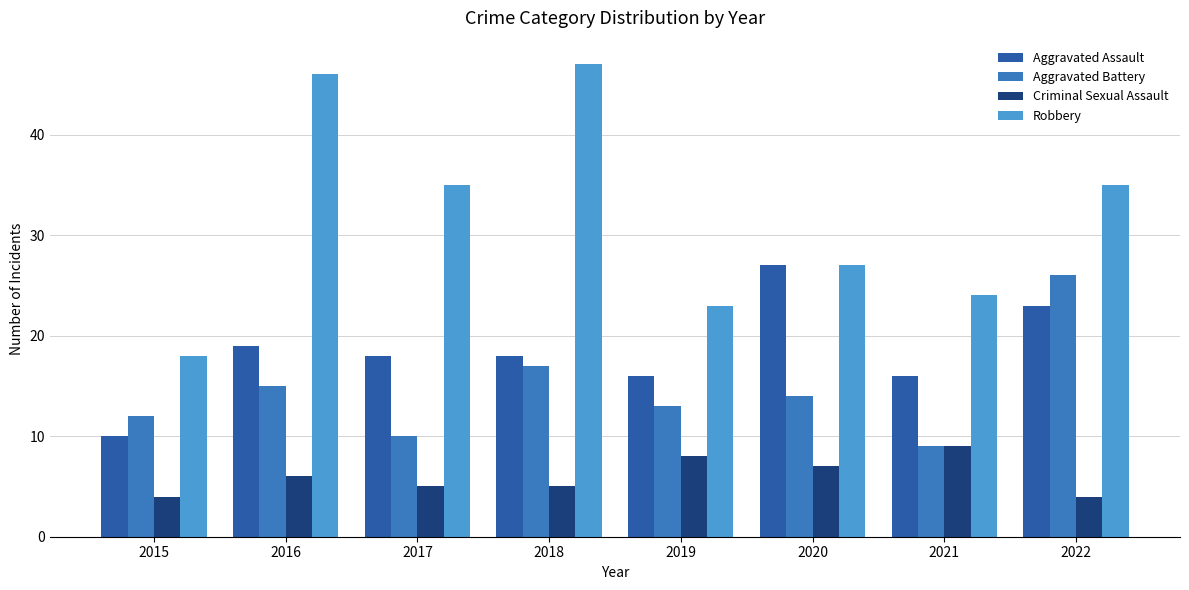

What is the value of the Robbery bar at the 8th from the left?

35